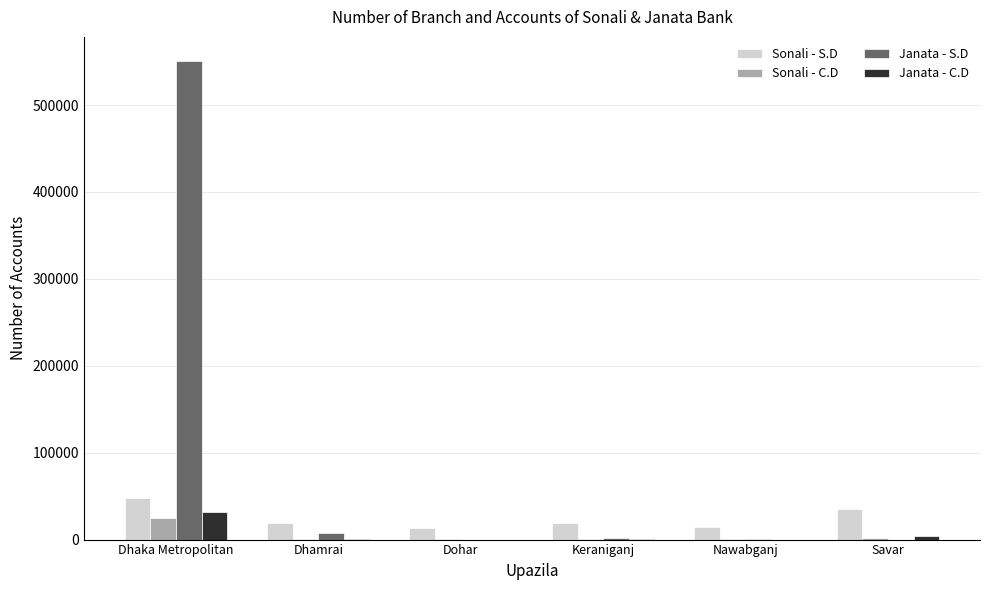

At which category does the chart reach its peak across all series?

Dhaka Metropolitan